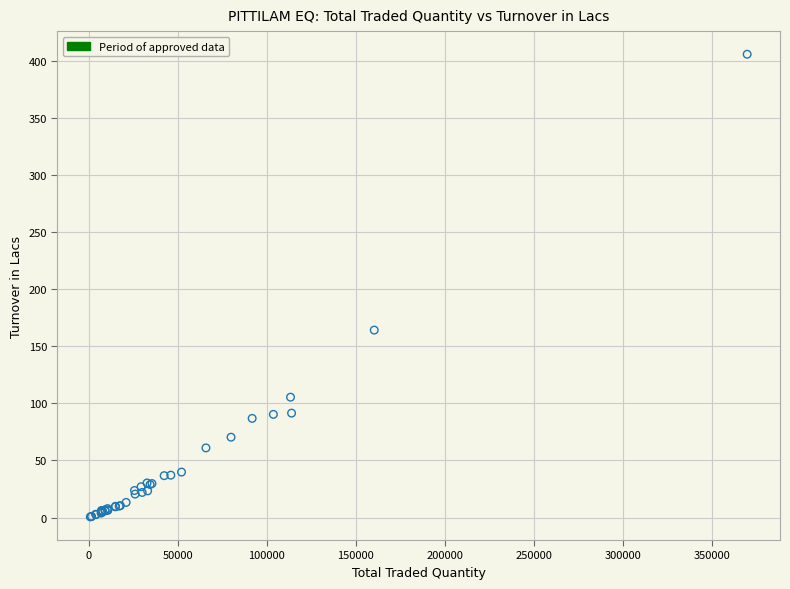

What Y value in the scatter plot is closest to 203?

164.1